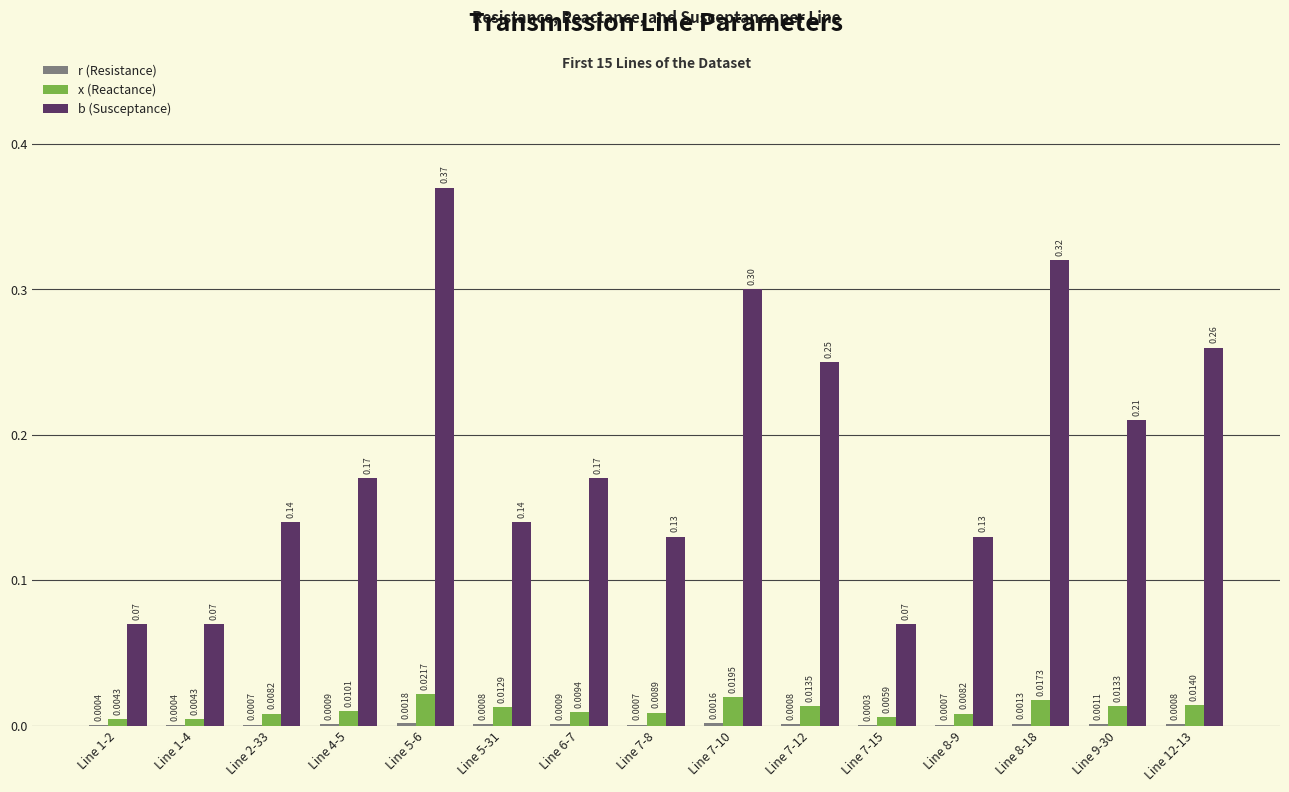

Are the bars horizontal?

No